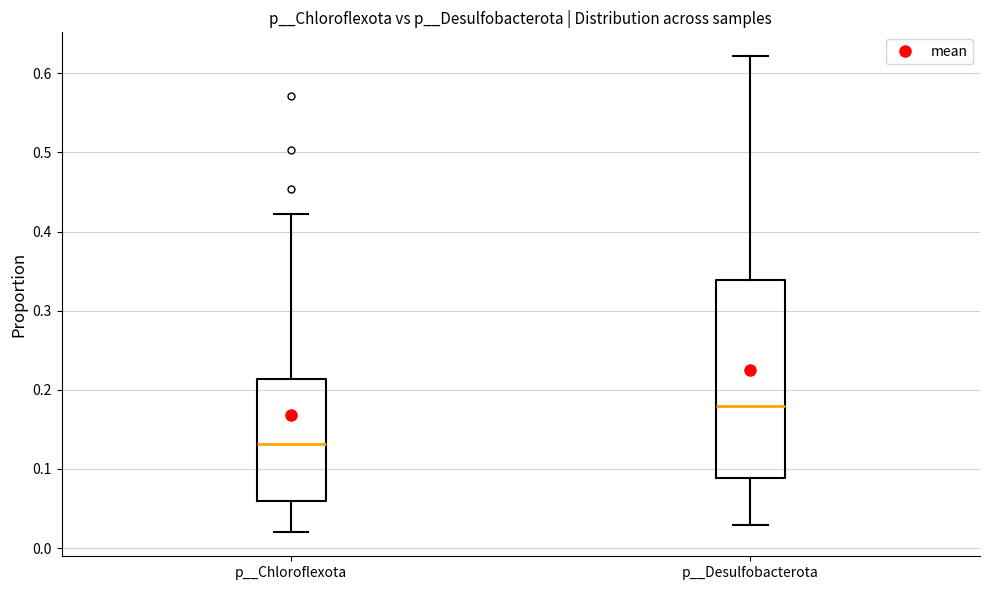

Where is the lower edge of the box for p__Desulfobacterota on the y-axis? The values are not printed on the chart, so give them approximately, as read against the axis.

0.09